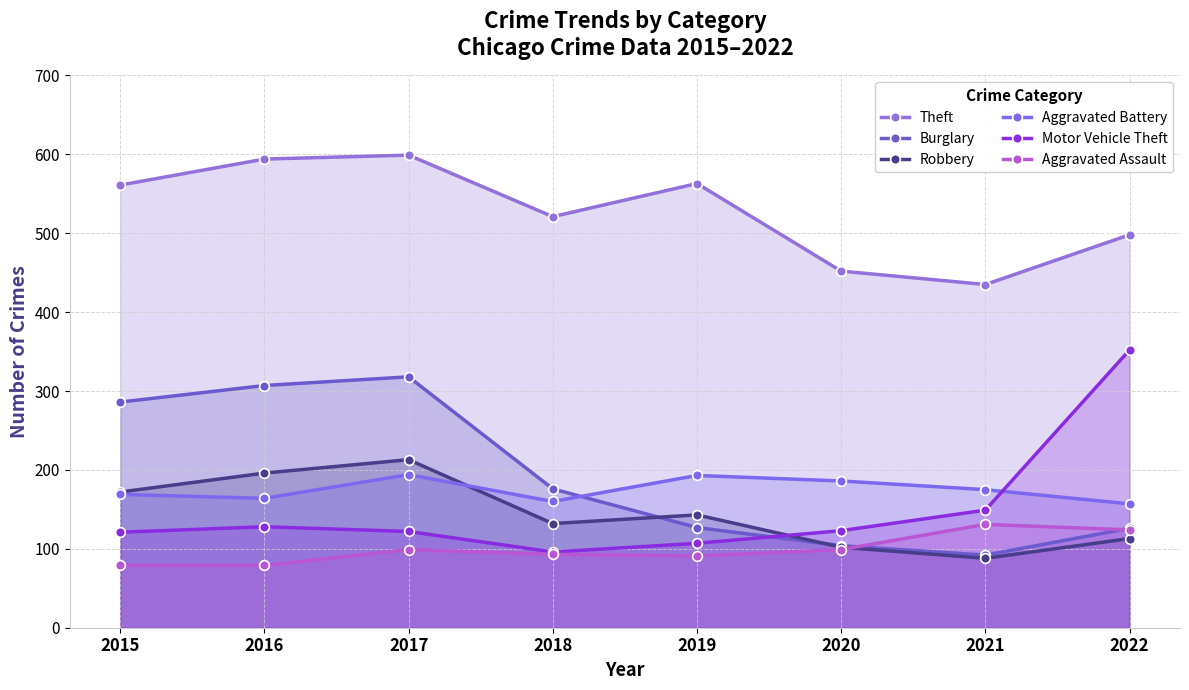

The value of Burglary at 2017 is 527. True or false?

False